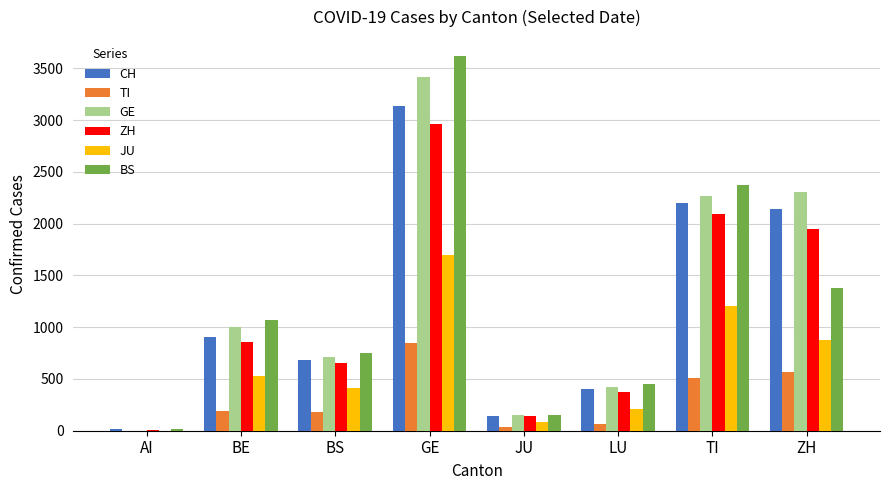

Is it true that JU equals 1209 at TI?

True